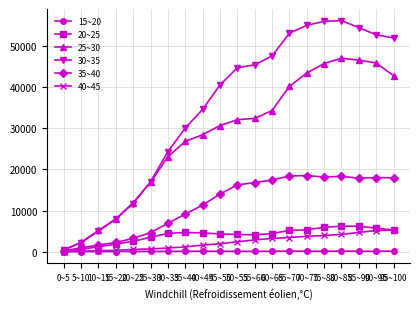

What is the difference between the maximum and minimum values in the 25~30 series?

46653